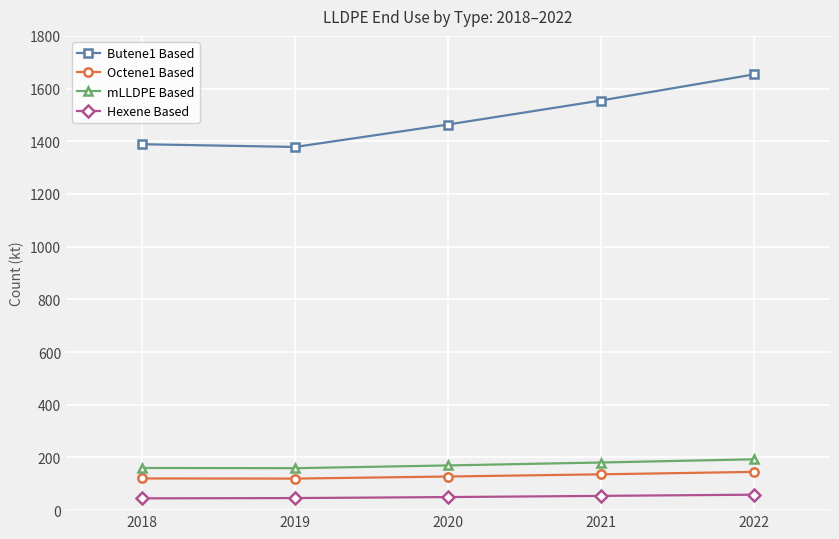

What is the difference between the second highest and minimum values in the mLLDPE Based series?

21.6